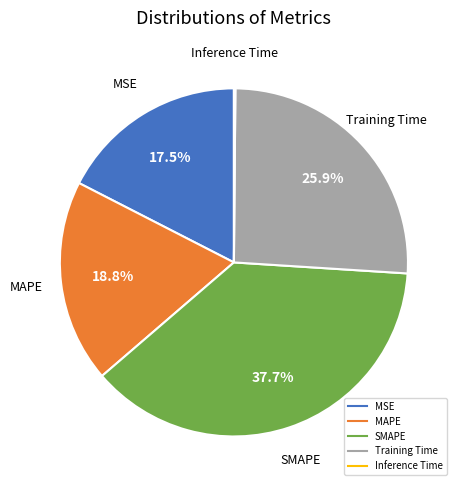

Is MAPE the majority of the pie?

No